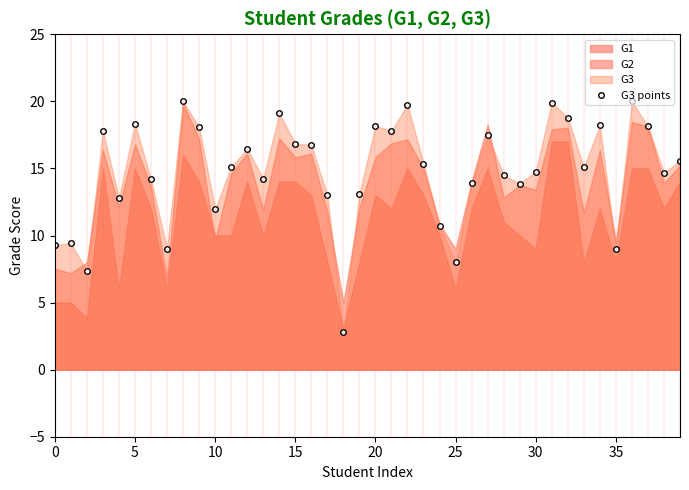

Which has a higher value, 10 or 24?

10